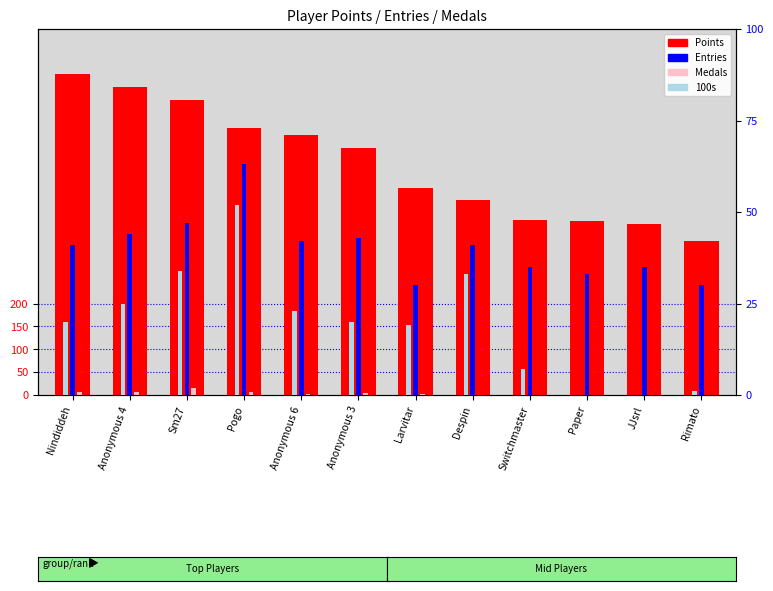

Reading left to right, list all the values displayed in this chart.

Points: Nindiddeh=701	Anonymous 4=673	Sm27=645	Pogo=584	Anonymous 6=569	Anonymous 3=539	Larvitar=453	Despin=427	Switchmaster=382	Paper=381	JJsrl=373	Rimato=337
Medals: Nindiddeh=6	Anonymous 4=7	Sm27=16	Pogo=6	Anonymous 6=3	Anonymous 3=5	Larvitar=2	Despin=1	Switchmaster=0	Paper=0	JJsrl=0	Rimato=1
Entries: Nindiddeh=41	Anonymous 4=44	Sm27=47	Pogo=63	Anonymous 6=42	Anonymous 3=43	Larvitar=30	Despin=41	Switchmaster=35	Paper=33	JJsrl=35	Rimato=30
100s: Nindiddeh=20	Anonymous 4=25	Sm27=34	Pogo=52	Anonymous 6=23	Anonymous 3=20	Larvitar=19	Despin=33	Switchmaster=7	Paper=0	JJsrl=0	Rimato=1